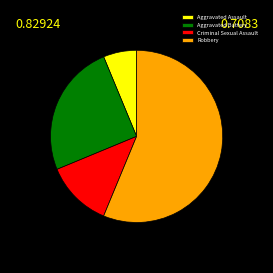

Is there a majority slice in this chart?

Yes